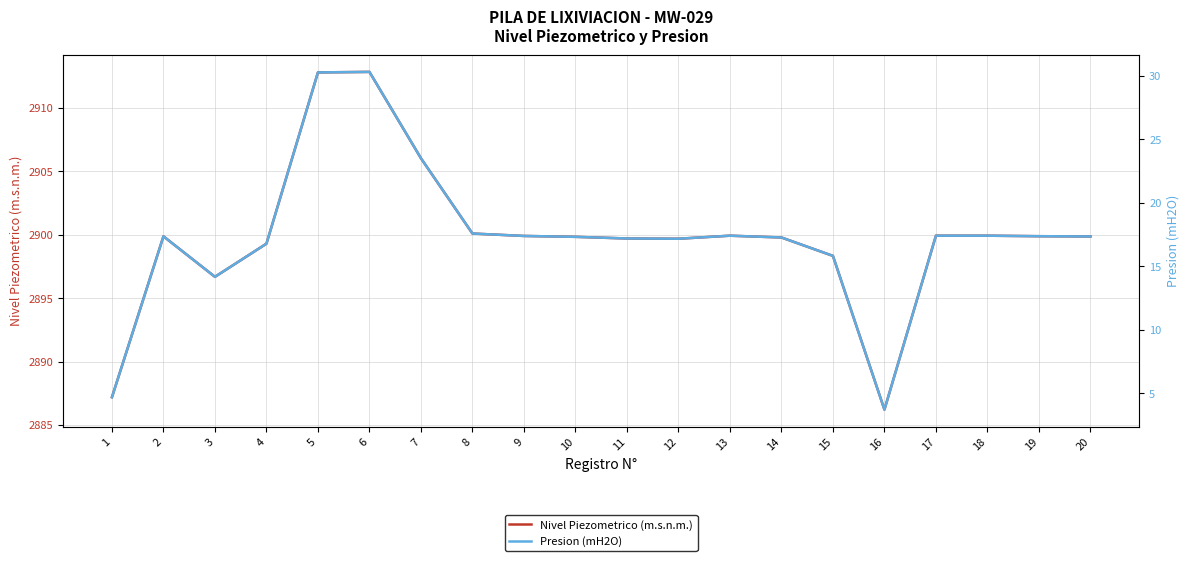

How many interior local peaks does the Presion (mH2O) series have?

3